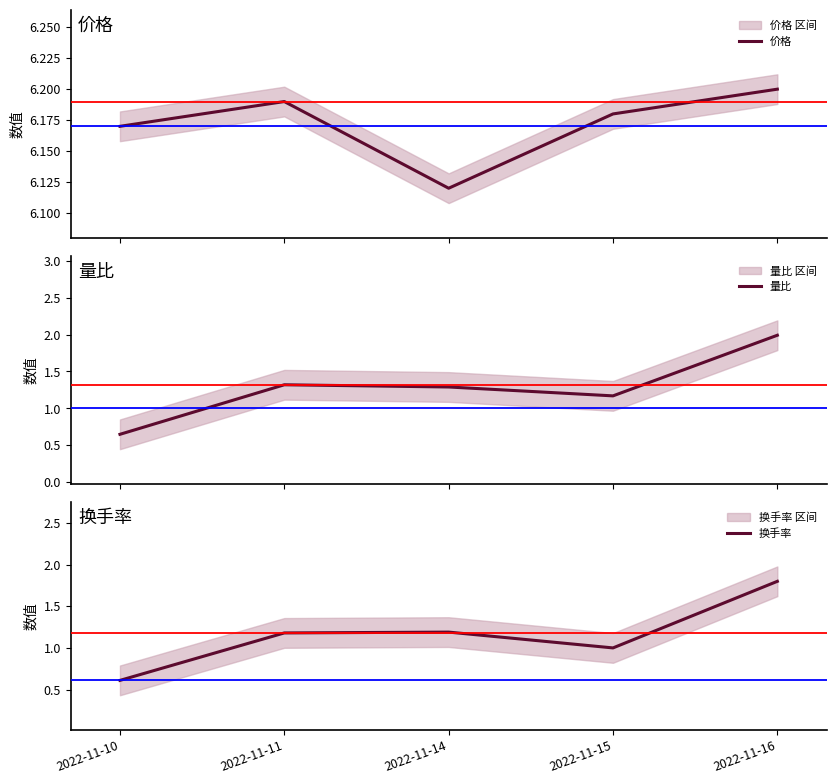

What is the difference between the second highest and minimum values in the 换手率 series?

0.6